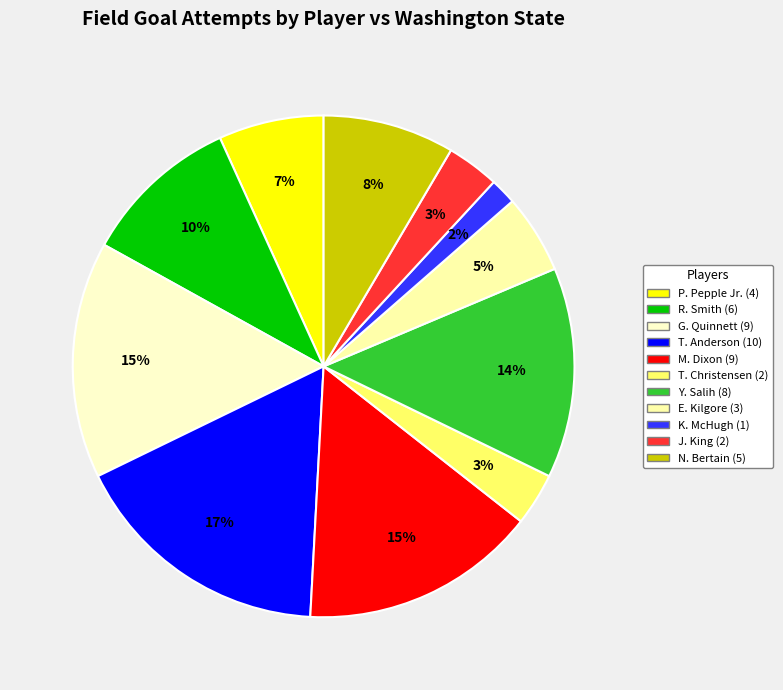

To the nearest percent, what is the combined percentage of M. Dixon and T. Anderson?

32%